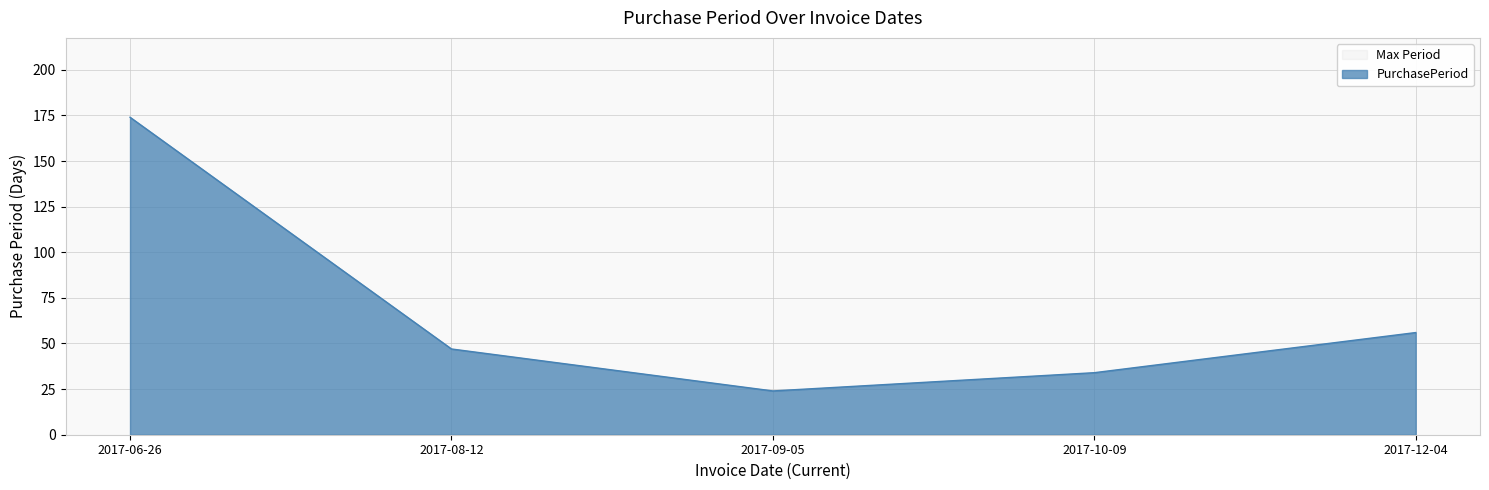

What is the difference between the second highest and second lowest values?

22